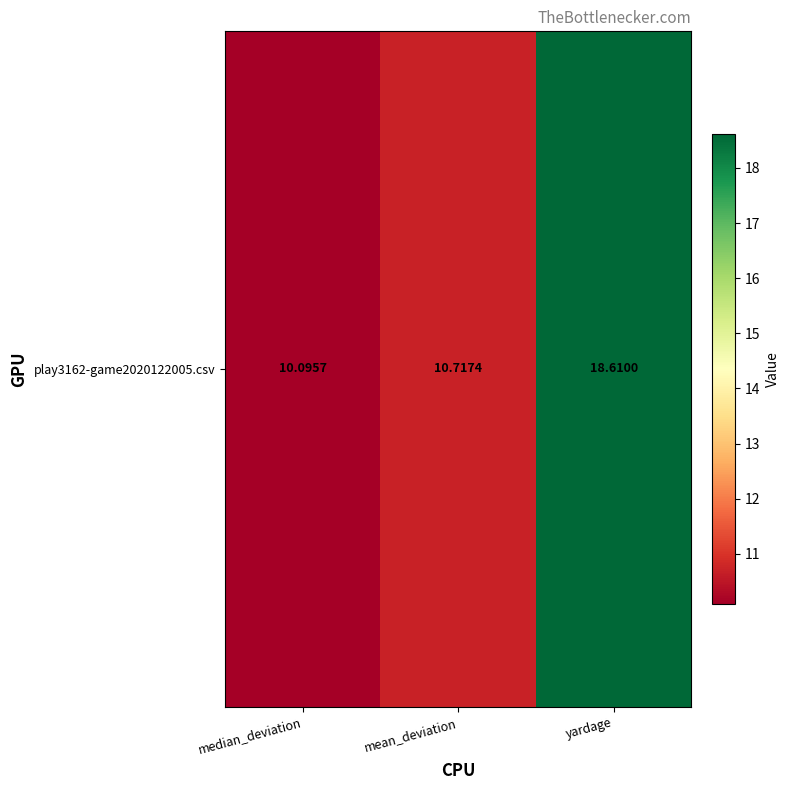

The value at mean_deviation is 15.2. True or false?

False